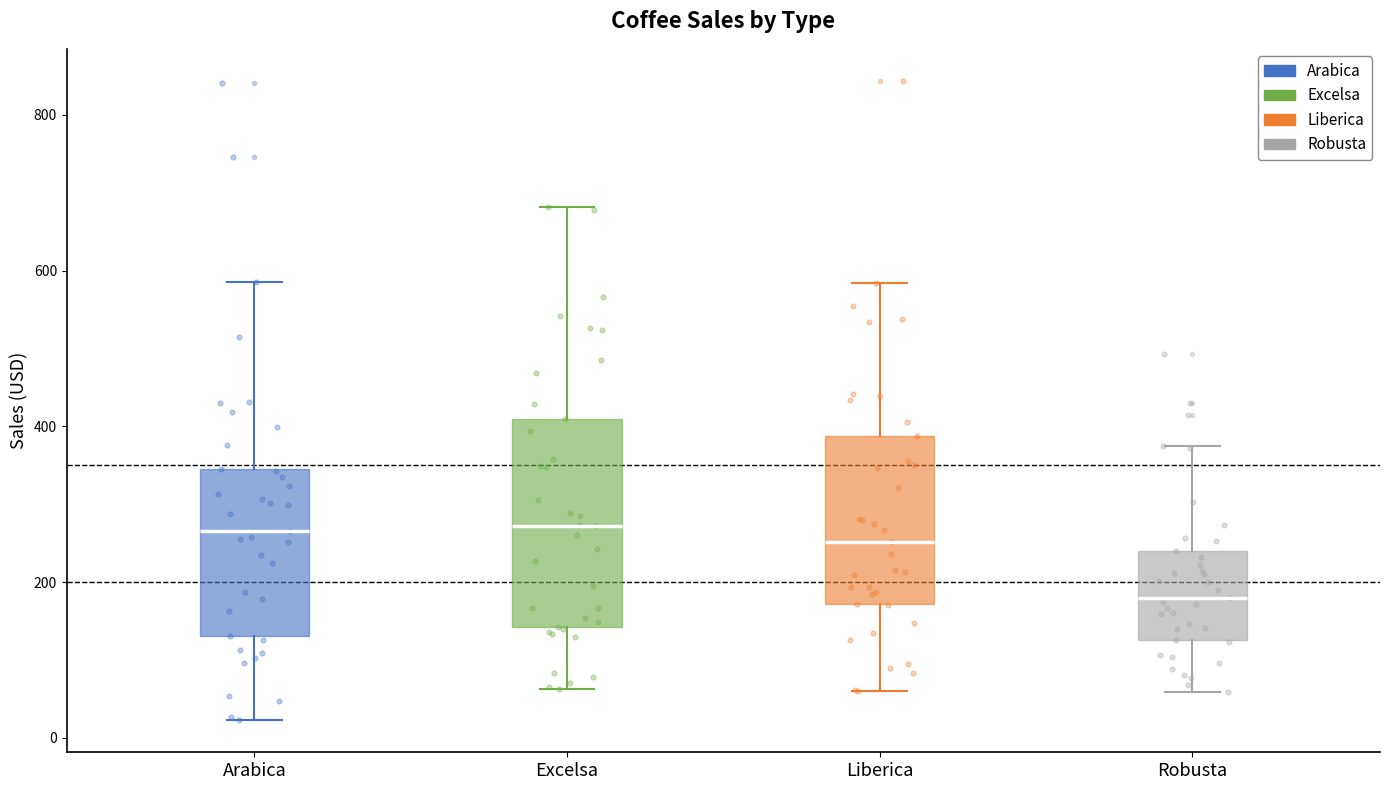

Where does the upper whisker of the box for Excelsa end on the y-axis? The values are not printed on the chart, so give them approximately, as read against the axis.

680